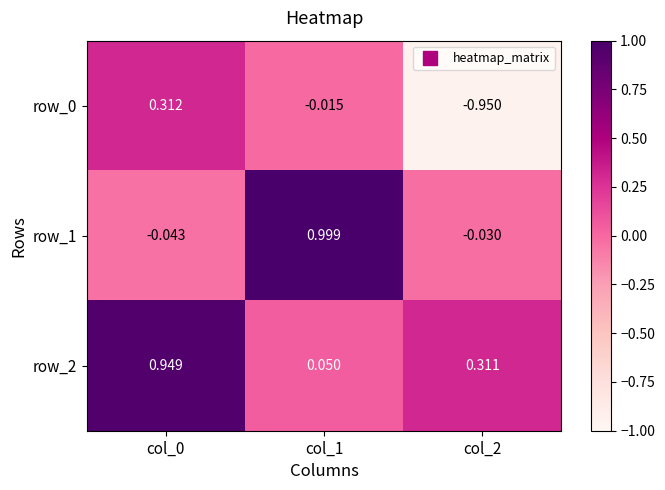

How many values in the row_0 series exceed 0?

1